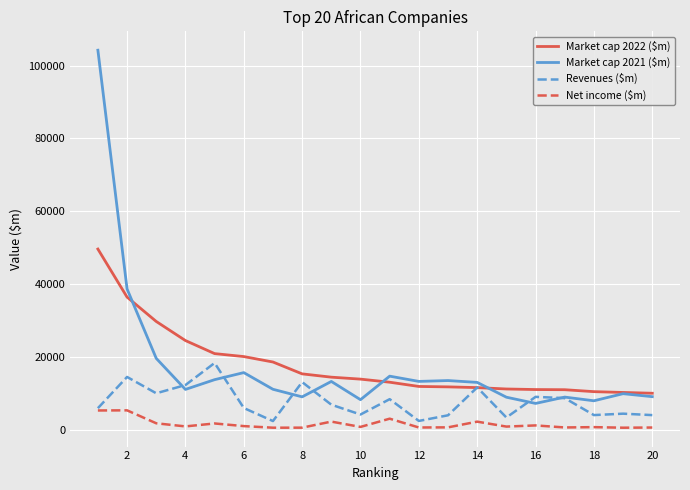

What is the highest value of the Revenues ($m) series?

18342